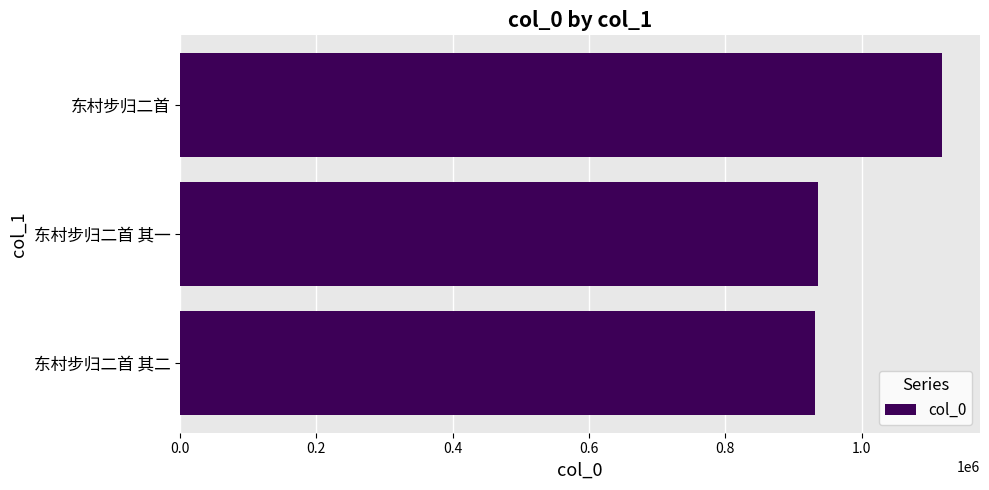

At which label is the value closest to 1024376?

东村步归二首 其一